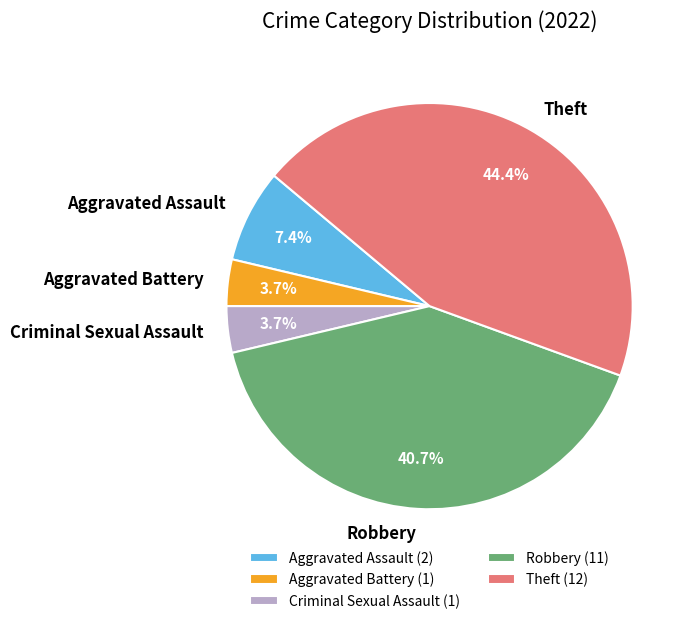

To the nearest percent, what is the difference between the Criminal Sexual Assault and Theft slice percentages?

41%